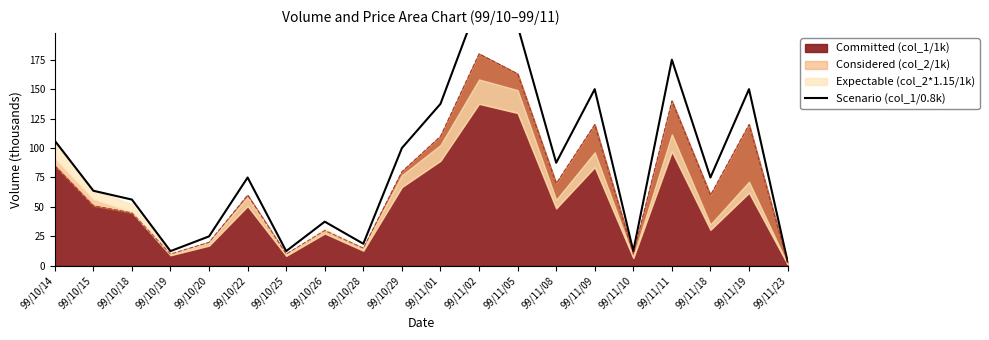

Count the number of values greater than 75.

9